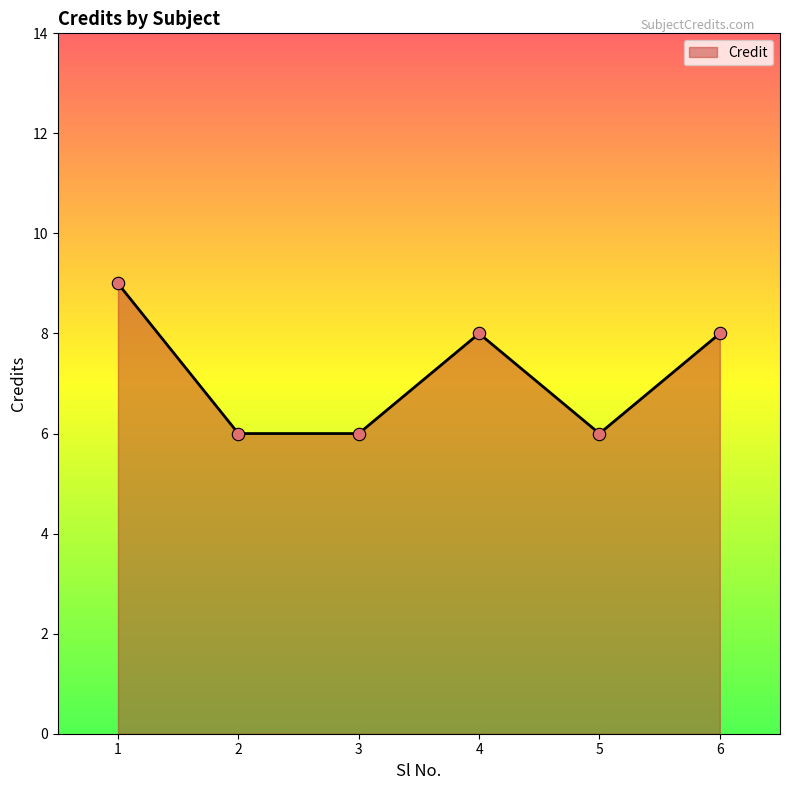

Which has a higher value, 4 or 3?

4